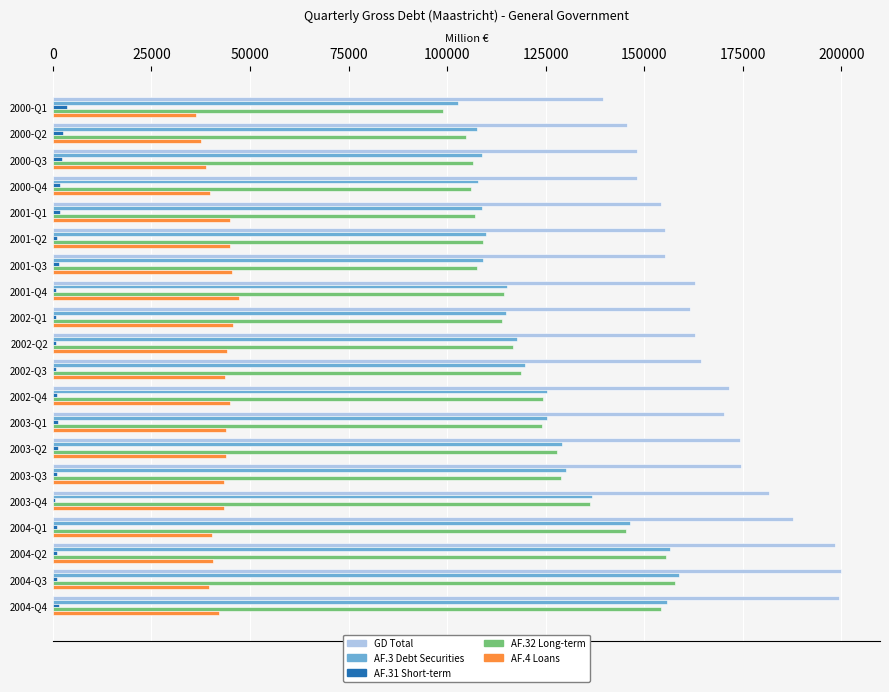

What is the sum of all GD Total values?

3355072